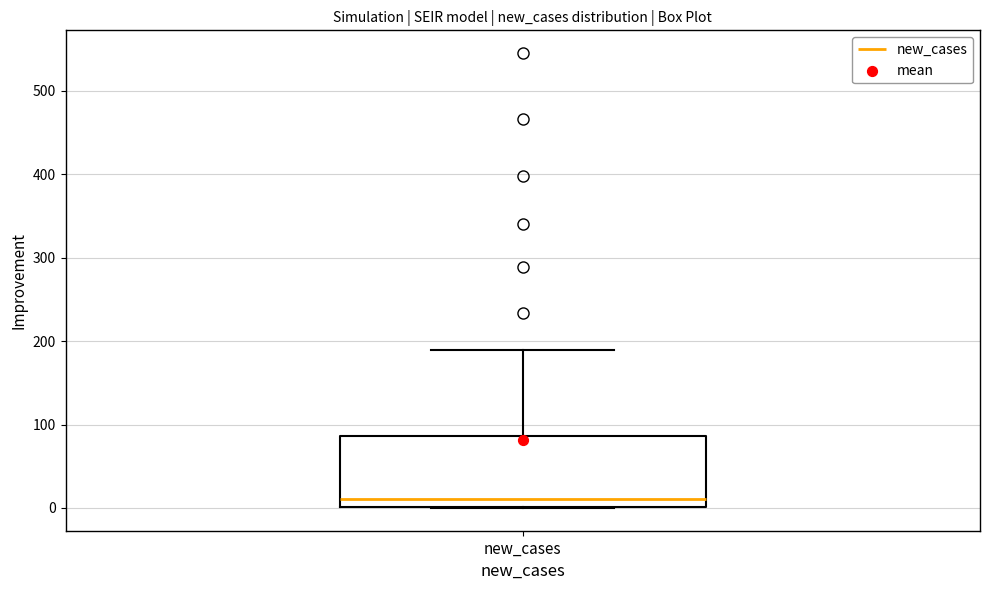

Transcribe this box plot: give where the median line is, the range the box spans, and where the two whiskers end, as read against the y-axis. The values are not printed on the chart, so give them approximately, as read against the axis.

median 10, box 0 to 90, whiskers 0 to 190